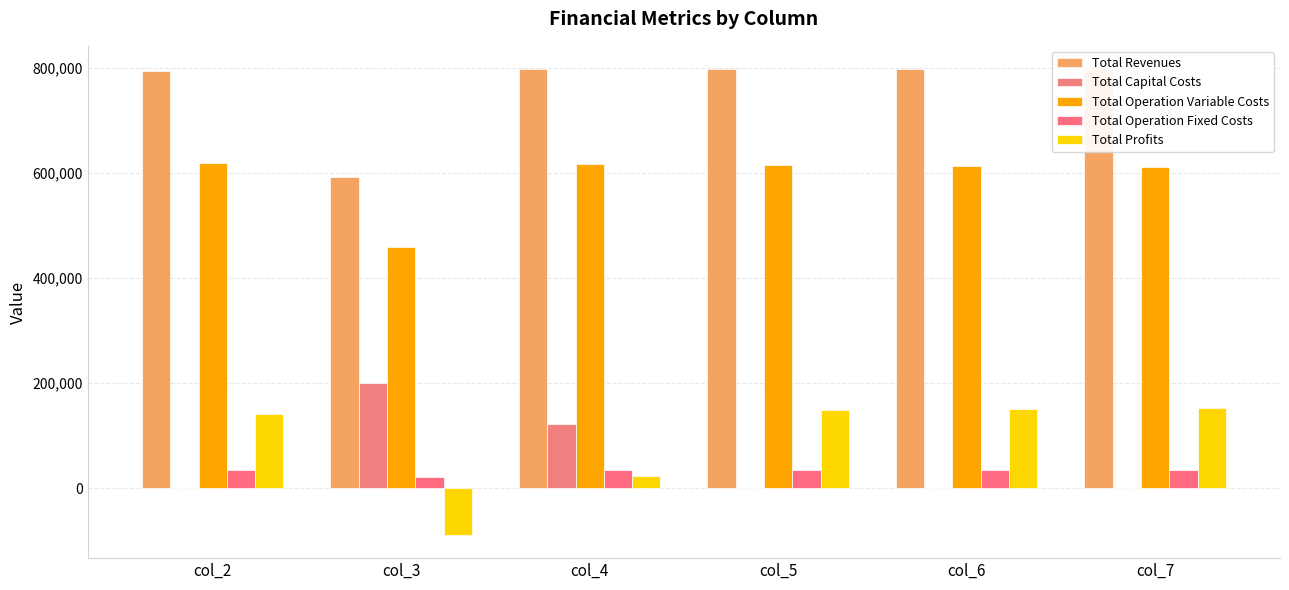

What is the maximum value for Total Operation Variable Costs?

618543.3